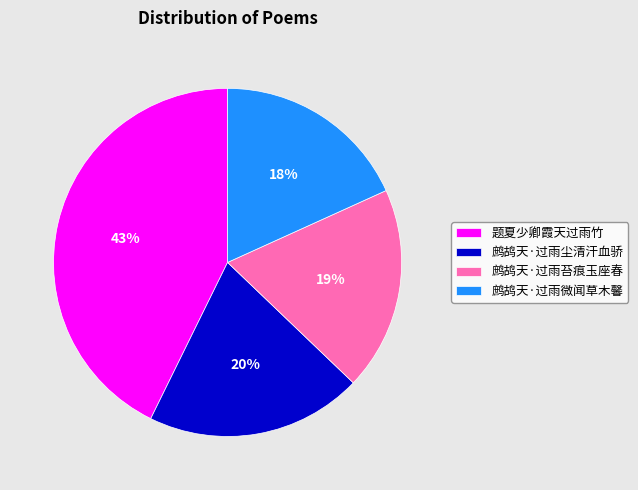

How many segments does this pie chart have?

4